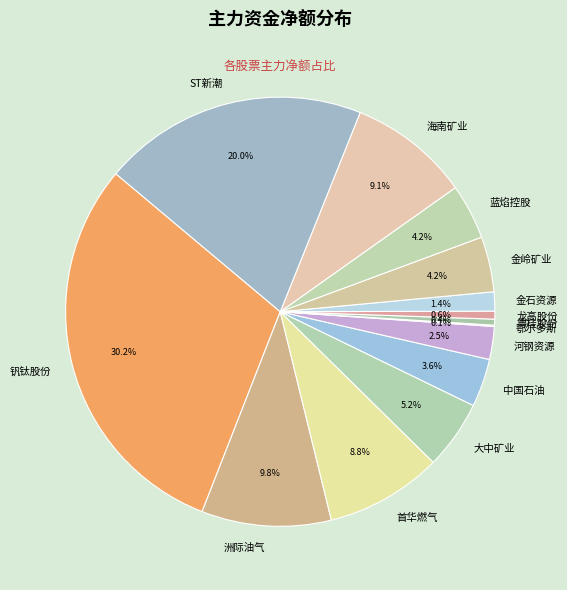

What is the total percentage of 龙高股份 and 金岭矿业?

4.8%